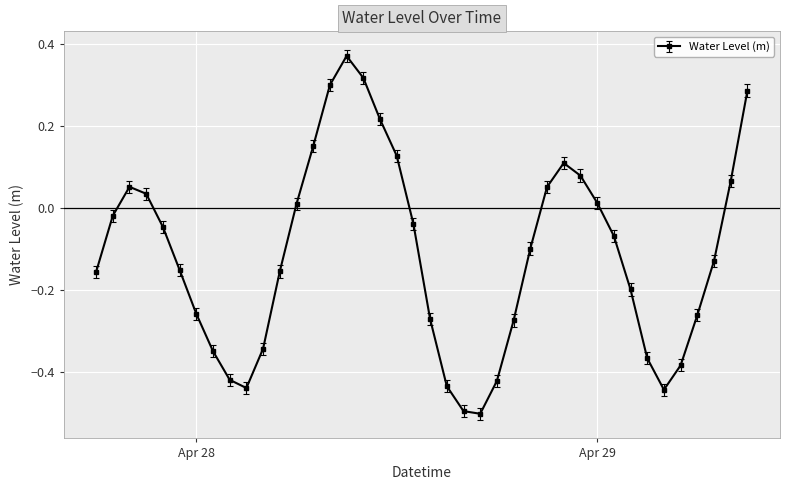

How many points are higher than both their immediate neighbors (excluding endpoints)?

3